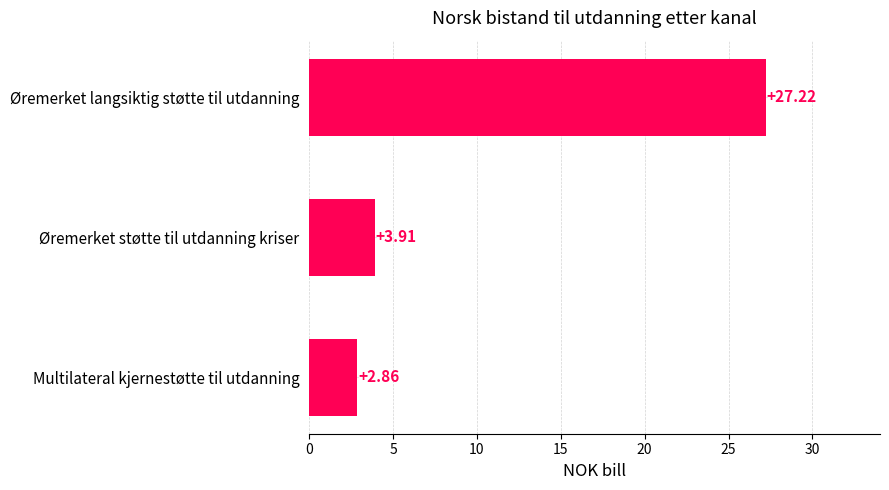

How many bars are there in total?

3